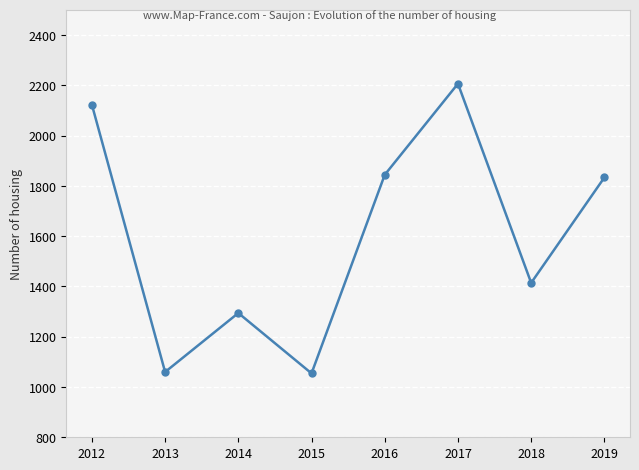

True or false: the data has more than 1 interior local peaks.

True